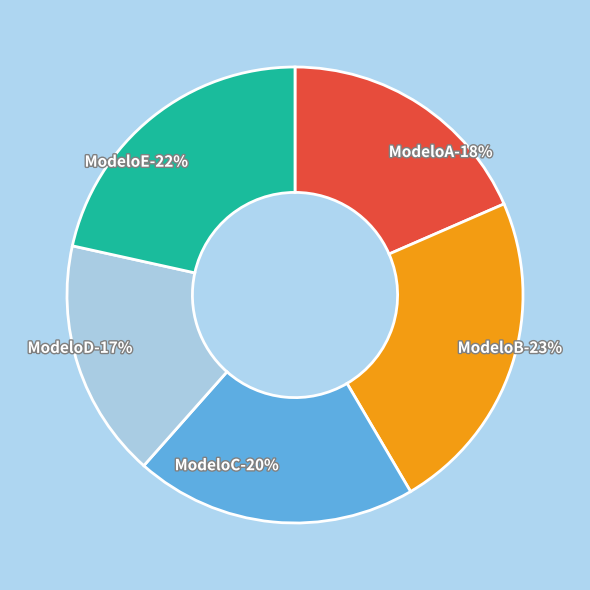

Is there a majority slice in this chart?

No